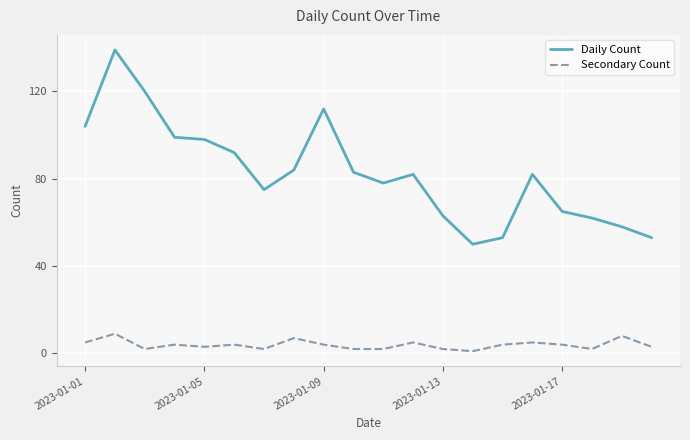

What is the greatest value displayed?

139